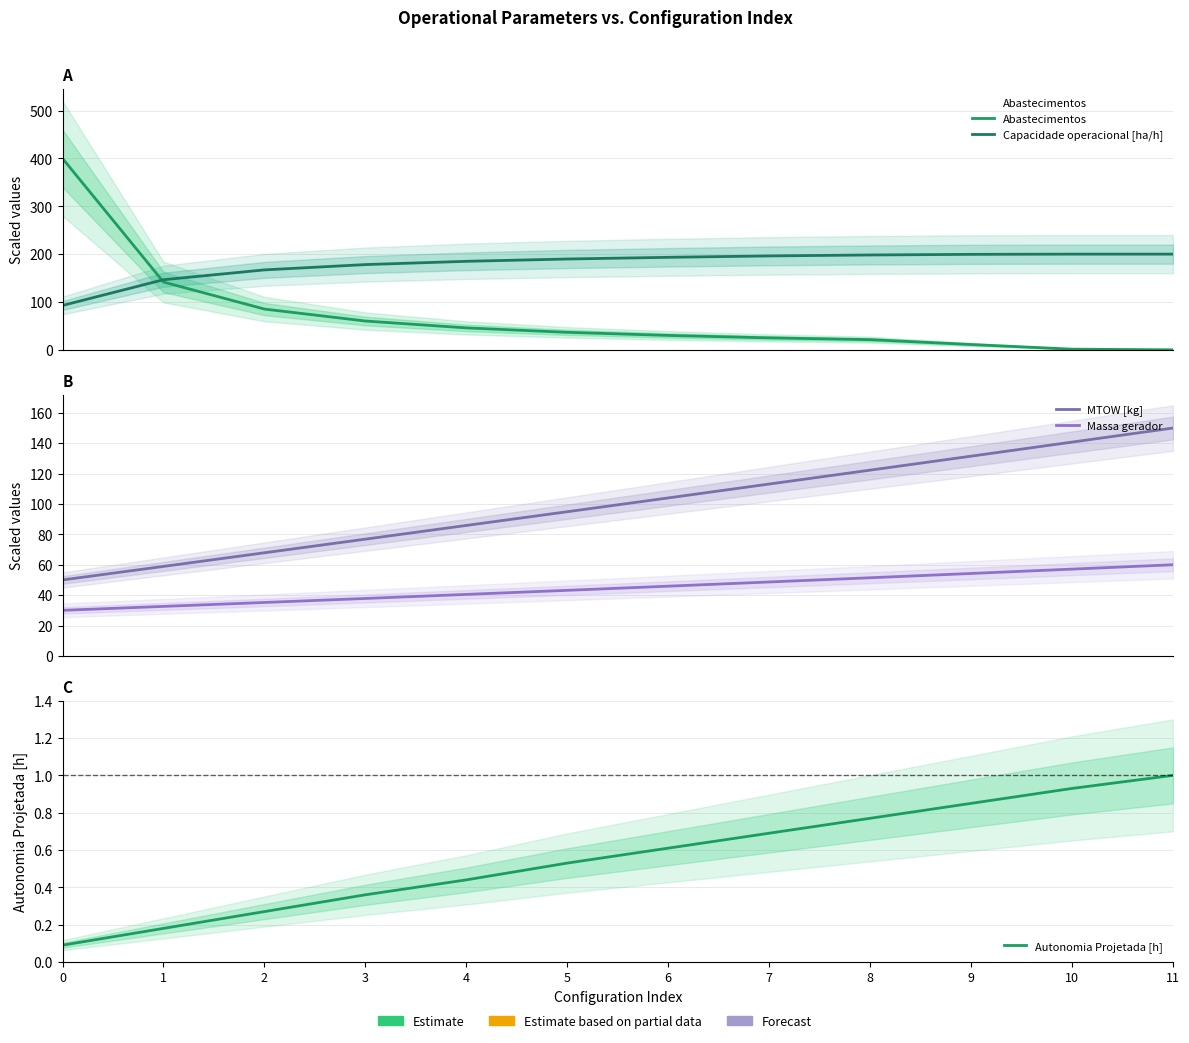

At 0, list the series in order from smallest to largest.

Autonomia Projetada [h], Massa gerador, MTOW [kg], Capacidade operacional [ha/h], Abastecimentos